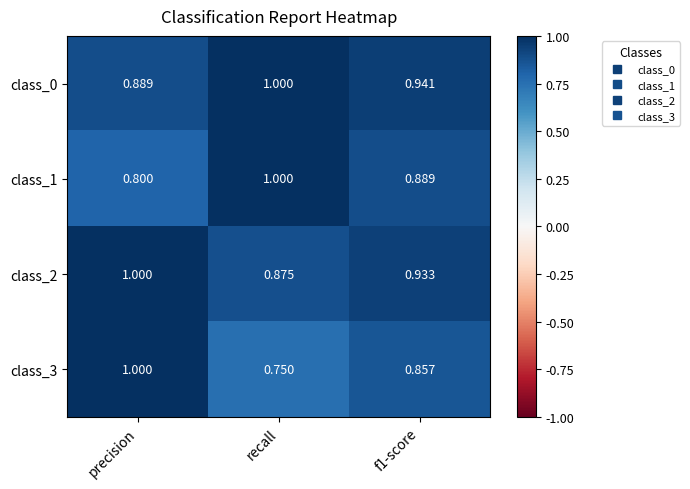

Is the value of class_1 at precision greater than the value of class_2 at recall?

No